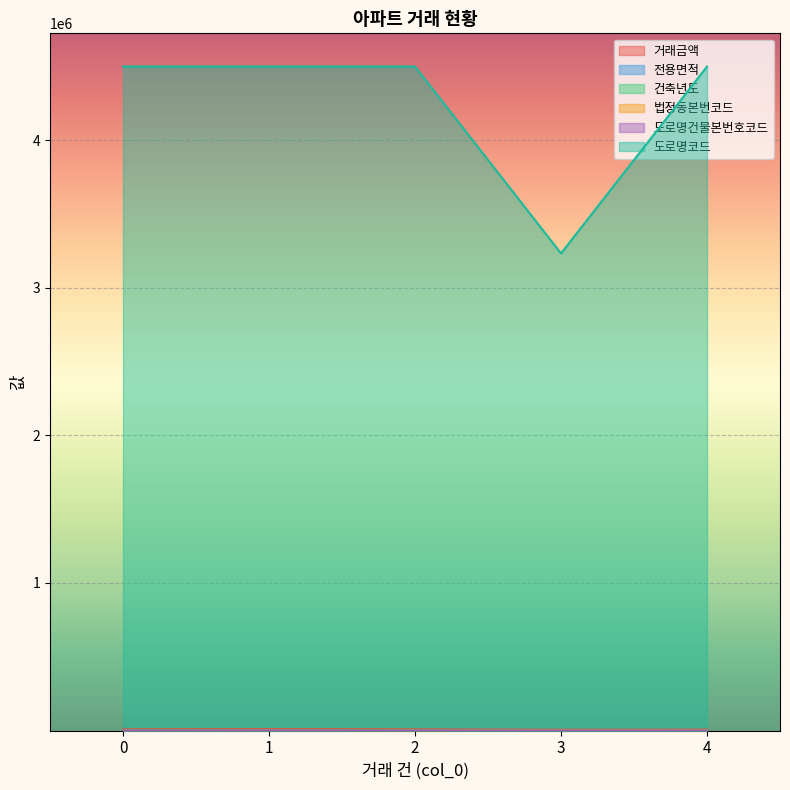

Which label corresponds to the largest value in the chart?

1